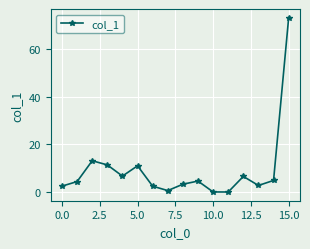

What is the difference between the second highest and second lowest values?

13.1